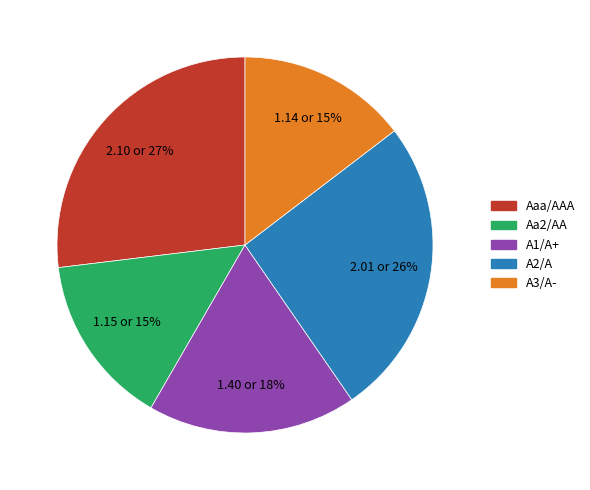

What is the largest slice in the pie chart?

Aaa/AAA